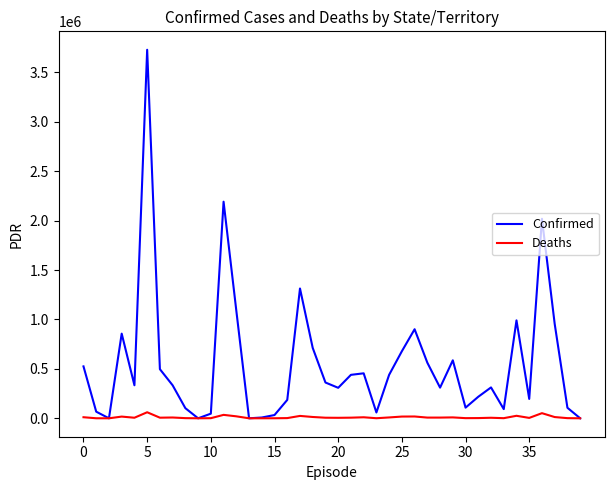

What is the sum of all Deaths values?

408391